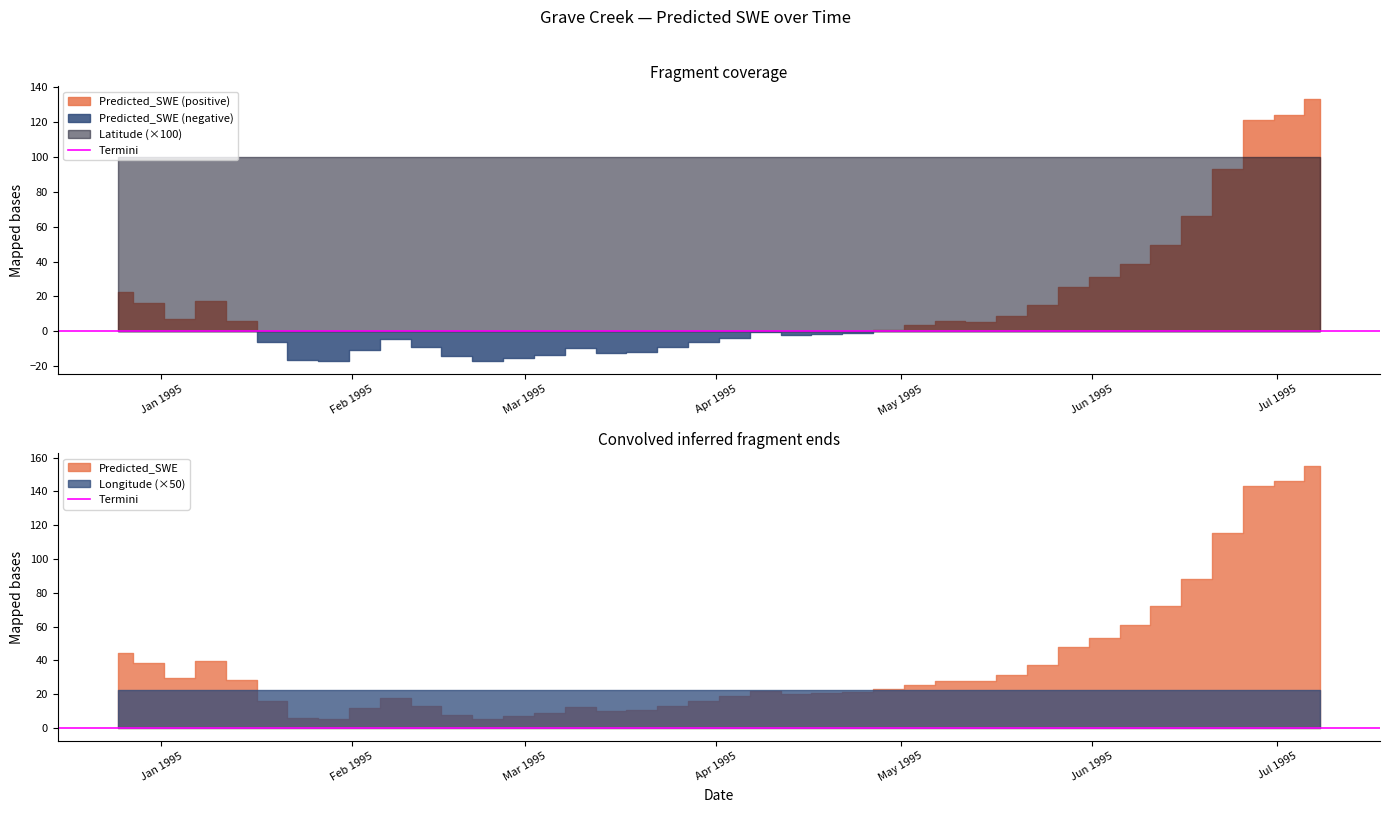

Read the Predicted_SWE value at 1995-06-03.

31.3